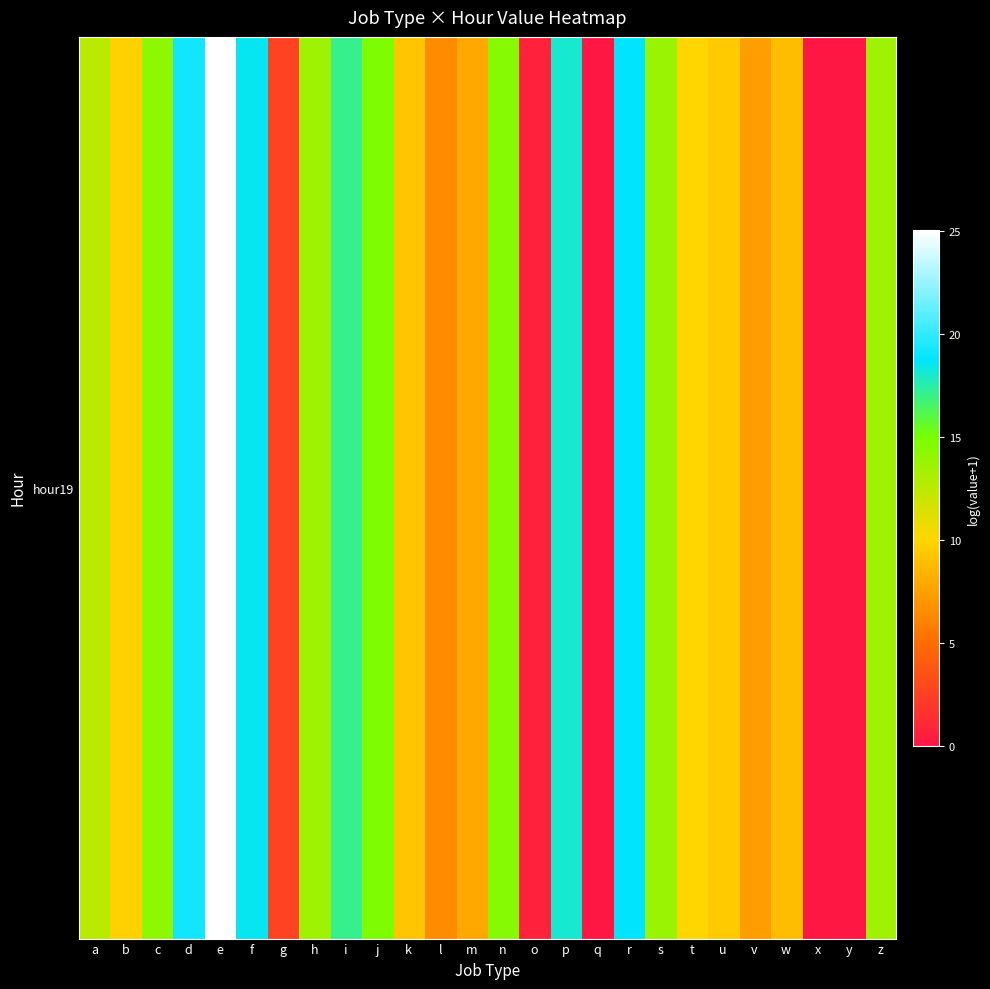

Which label corresponds to the largest value in the chart?

e